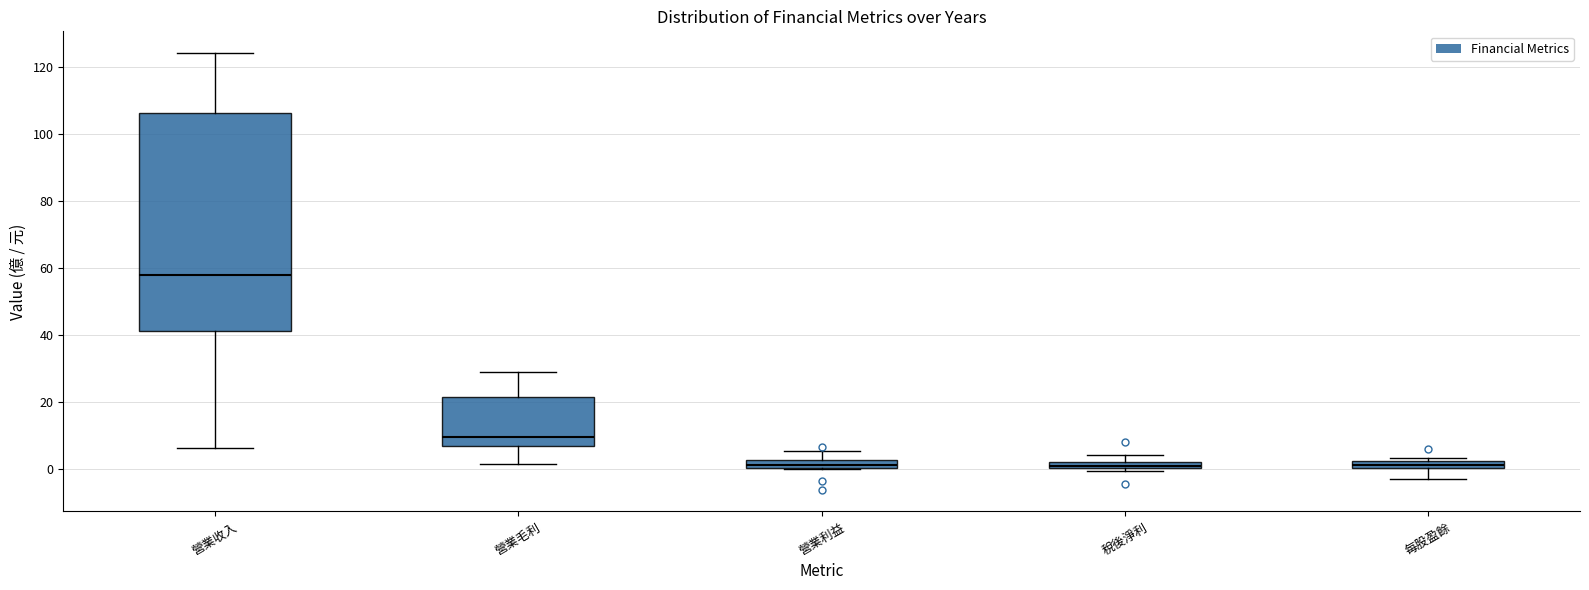

Comparing the boxes themselves (not the whiskers), which one is the tallest?

營業收入